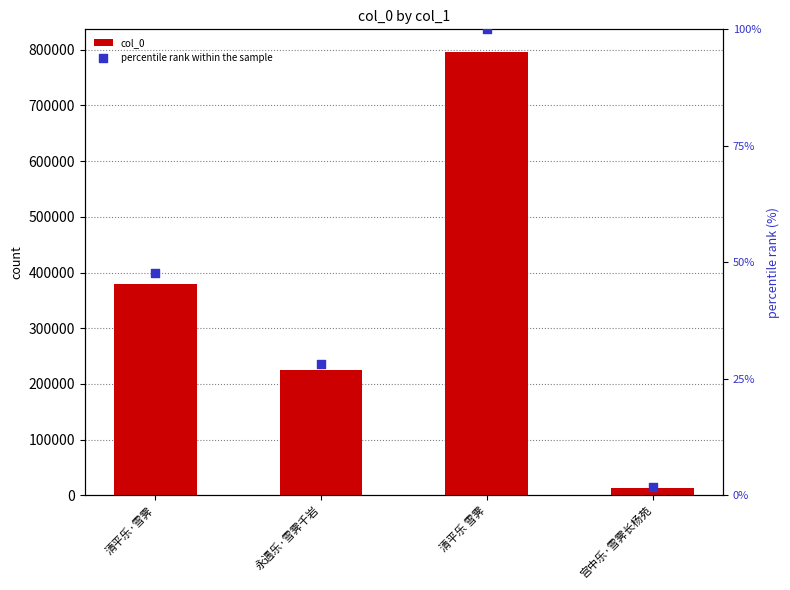

Which series reaches the maximum Y coordinate?

col_0